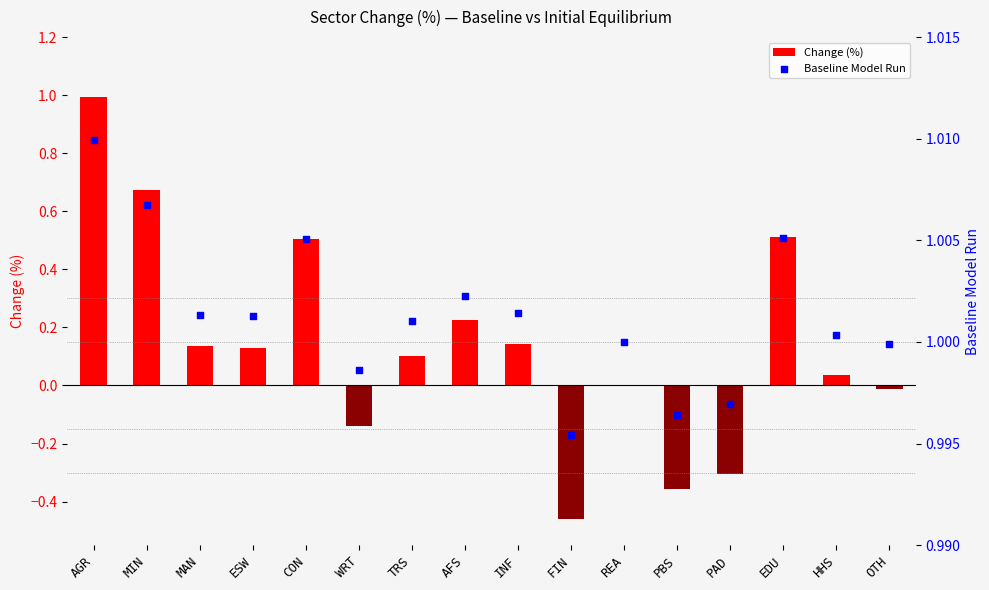

At how many categories does at least one series exceed 0?

16